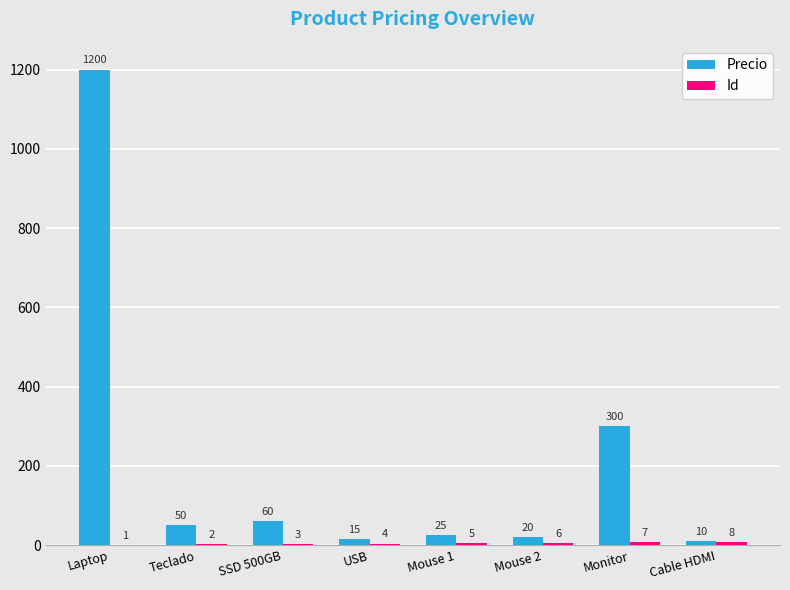

Which series has the widest spread of values?

Precio